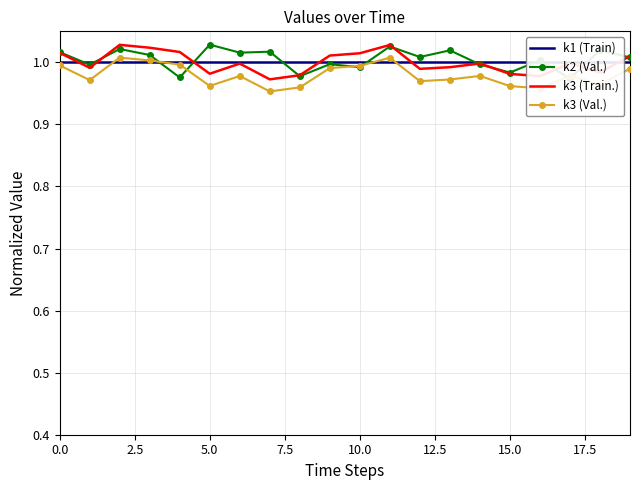

True or false: k3 (Train.) and k3 (Val.) cross at least once.

False